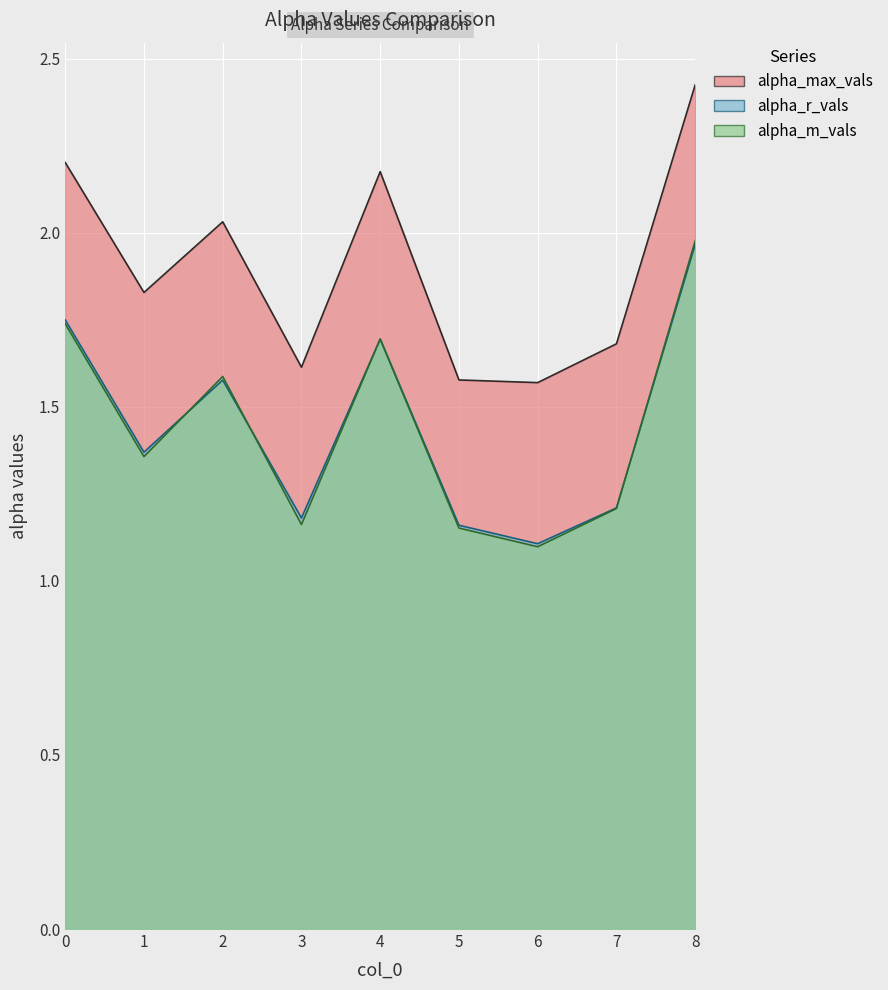

What is the minimum value shown in the chart?

1.1